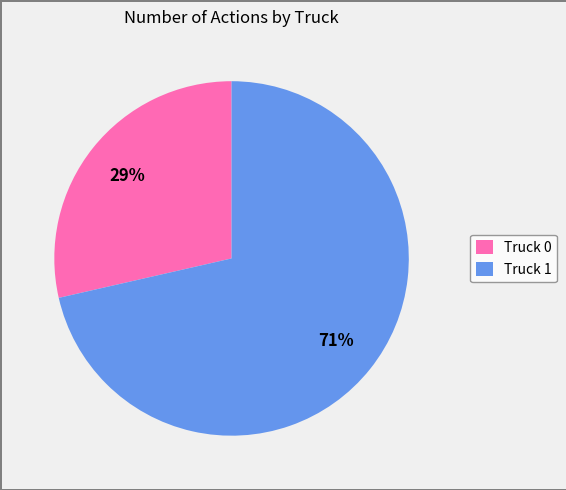

Which slice represents more than half of the pie?

Truck 1